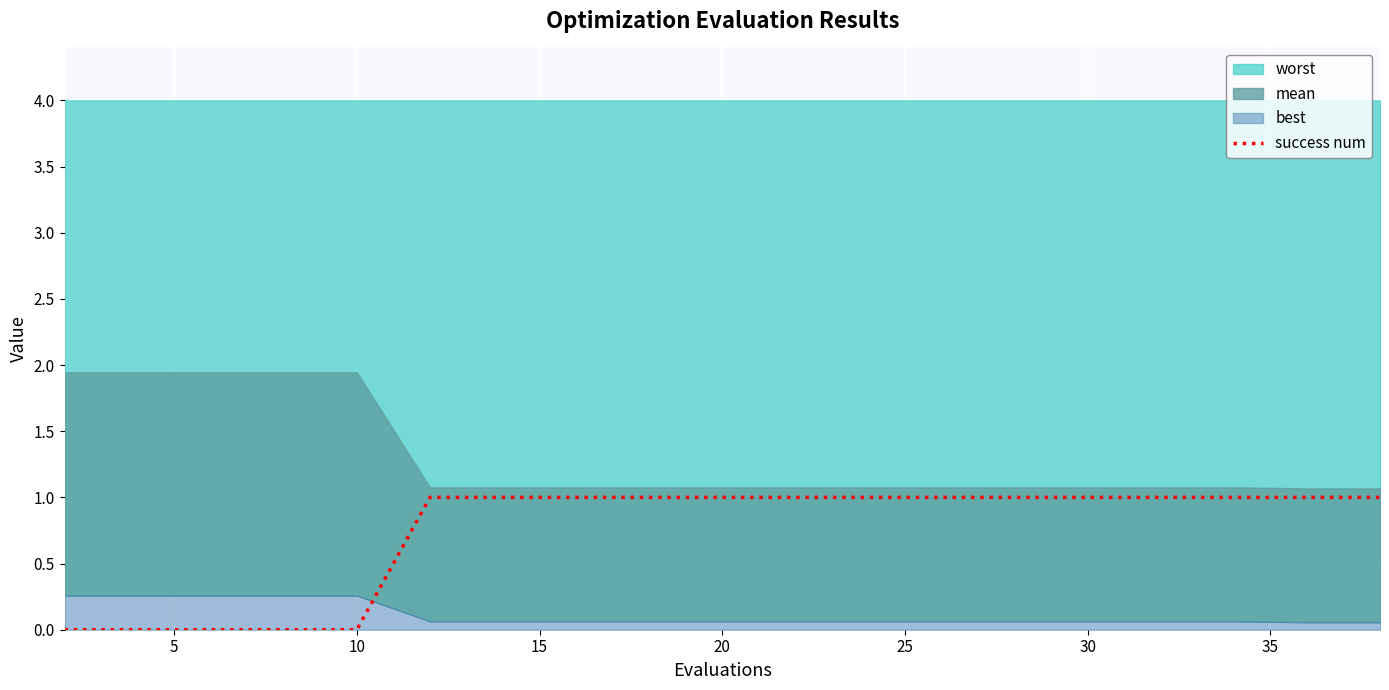

Count the values in the range 1 to 2.

15